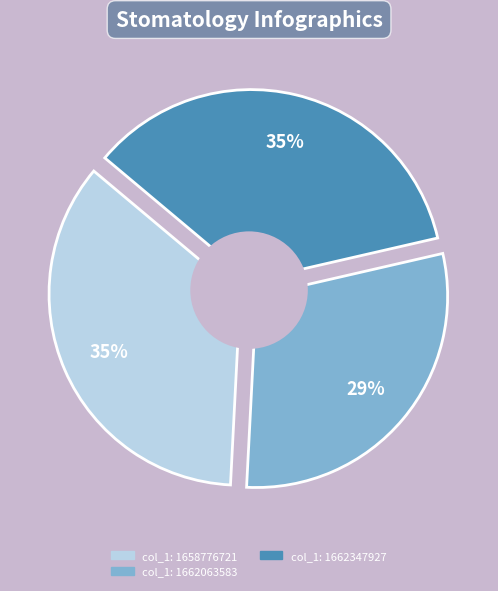

Which slice is the largest?

1658776721